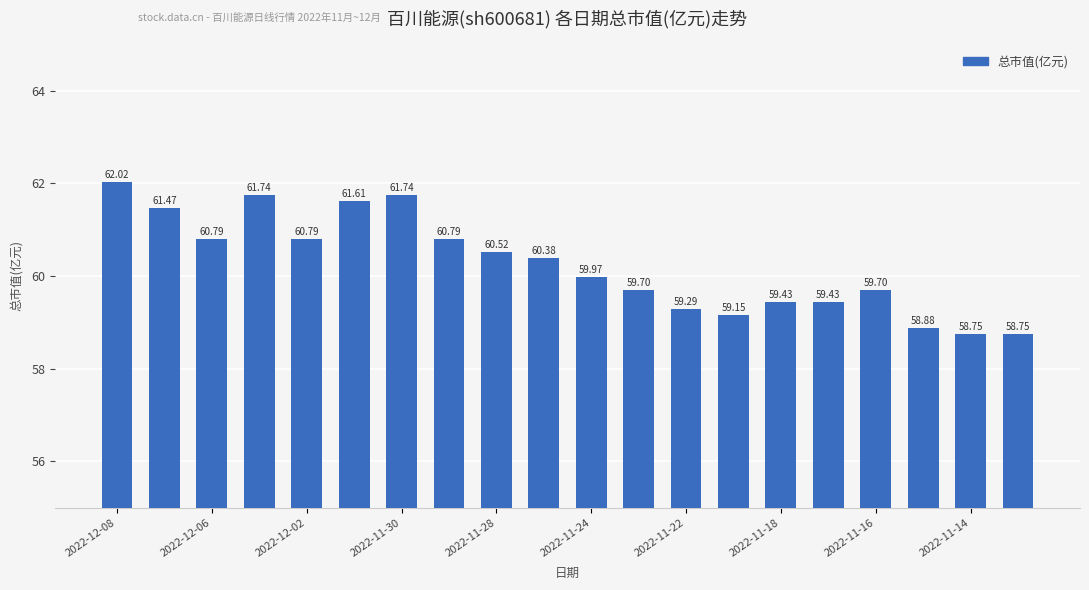

What is the sum of all values?

1204.9